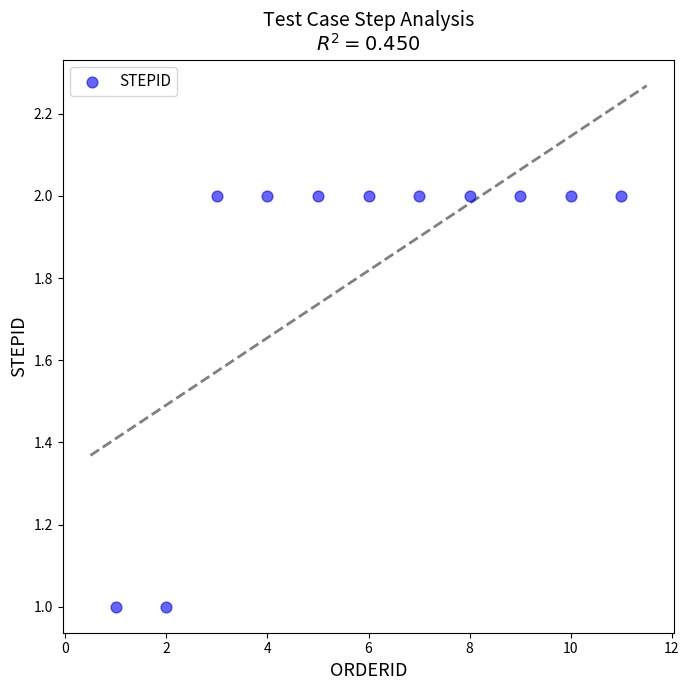

What is the average X value?

6